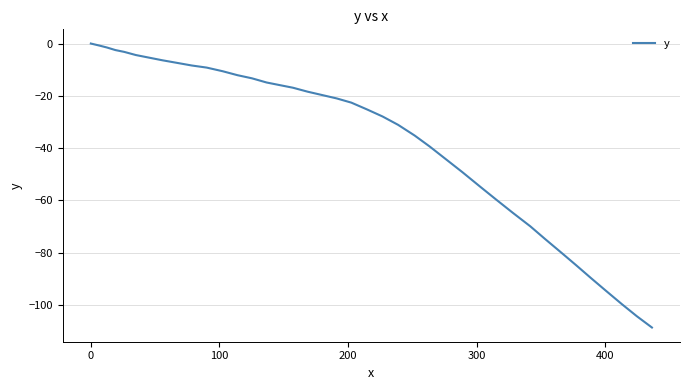

What is the smallest value displayed?

-108.6